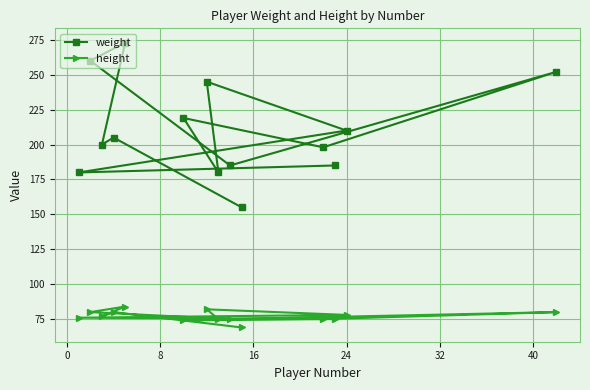

At how many categories does at least one series exceed 272?

1